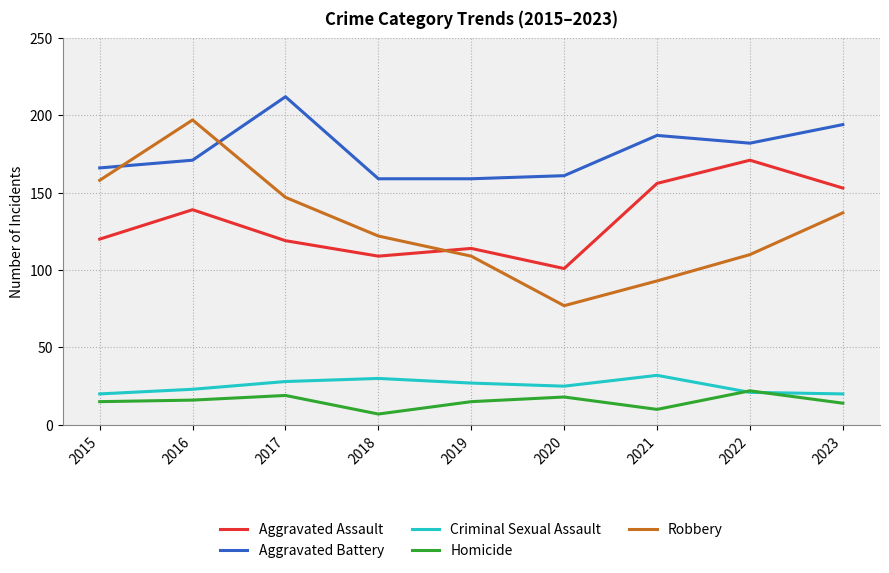

Between which two adjacent categories do Aggravated Assault and Robbery first intersect?

2018 and 2019